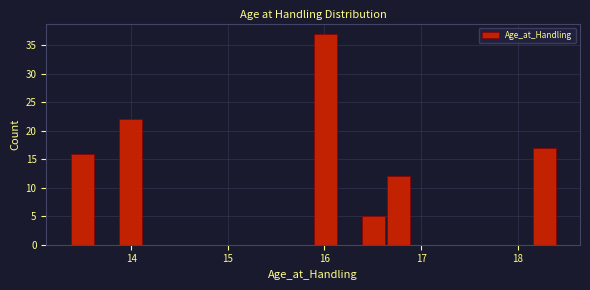

Around what value on the x-axis is the tallest bar? Give the approximate position of its centre, as read against the axis.

16.0